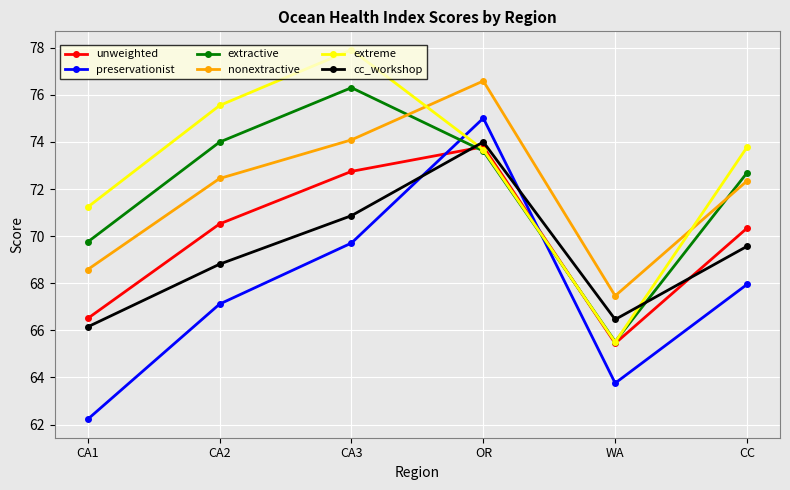

Does the chart display data point markers on the line(s)?

Yes